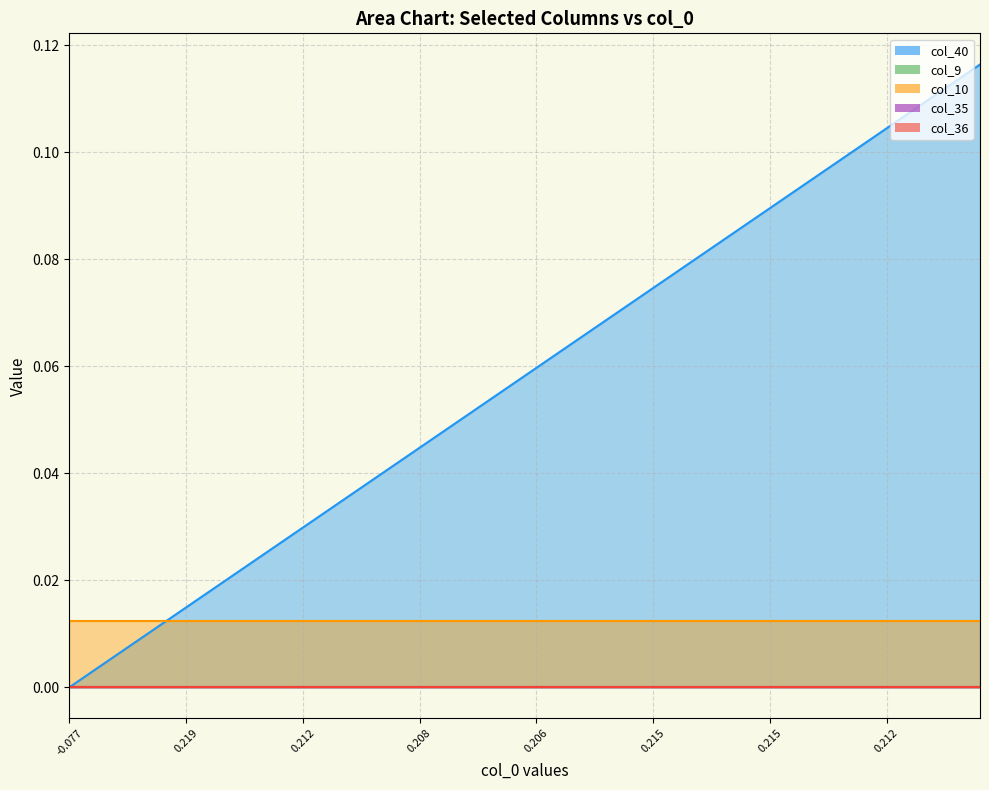

At 1, list the series in order from largest to smallest.

col_10, col_40, col_9, col_35, col_36